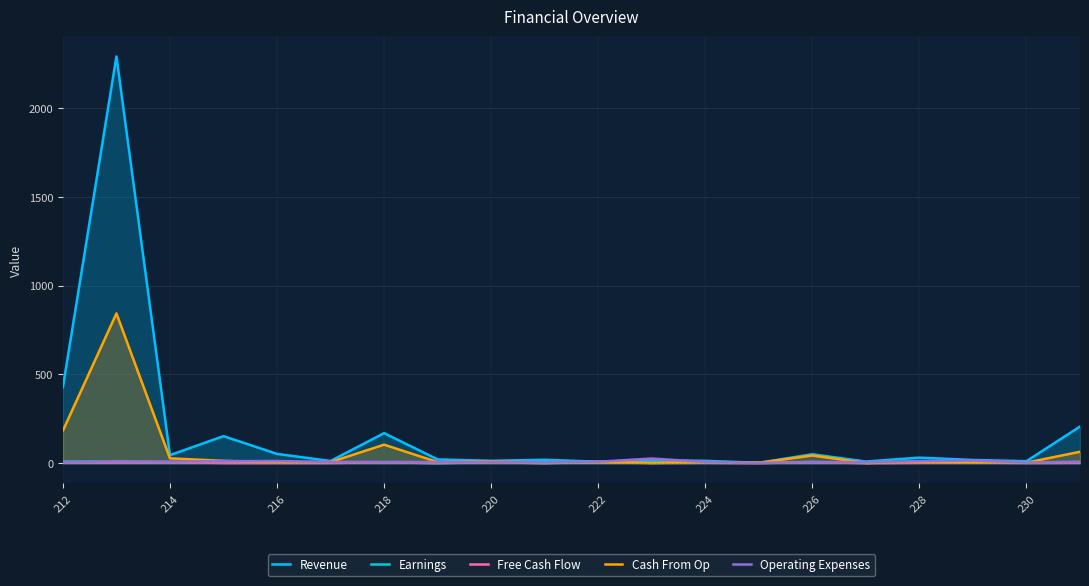

Where does the Earnings series first go above 4?

212